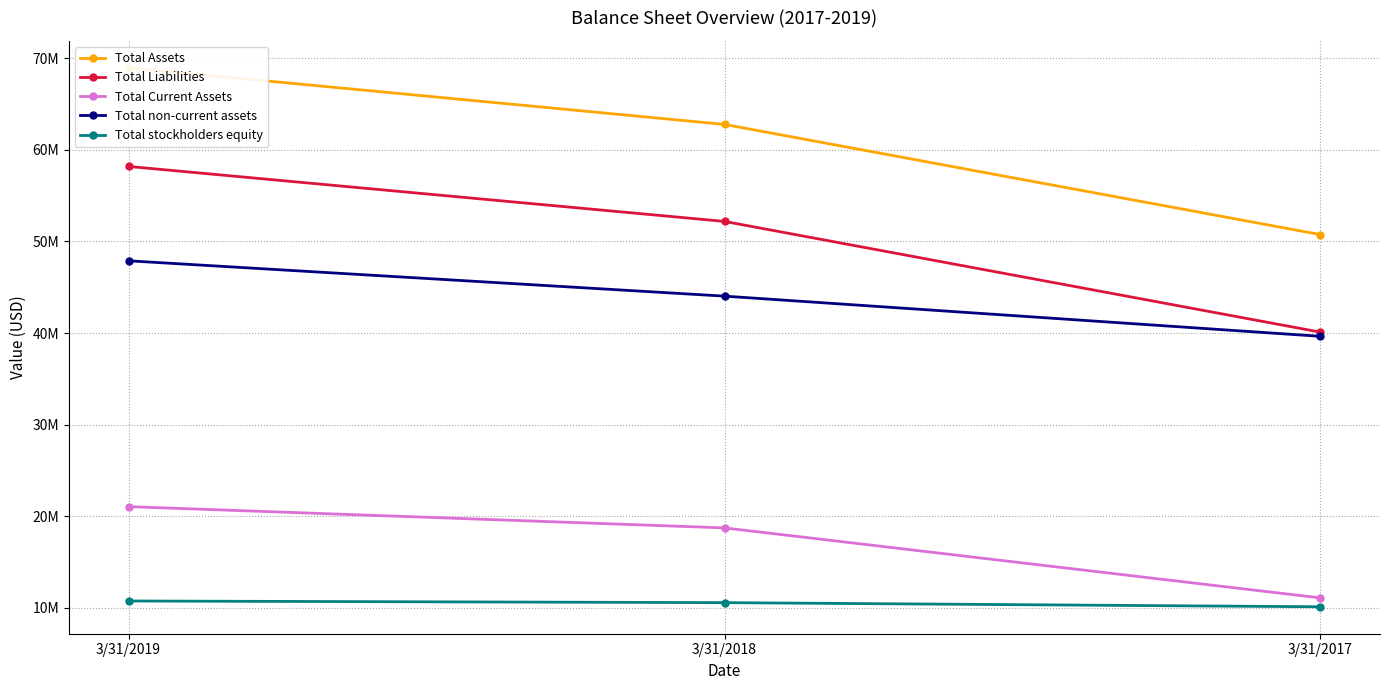

Where is Total stockholders equity nearest to the value 10445500?

3/31/2018